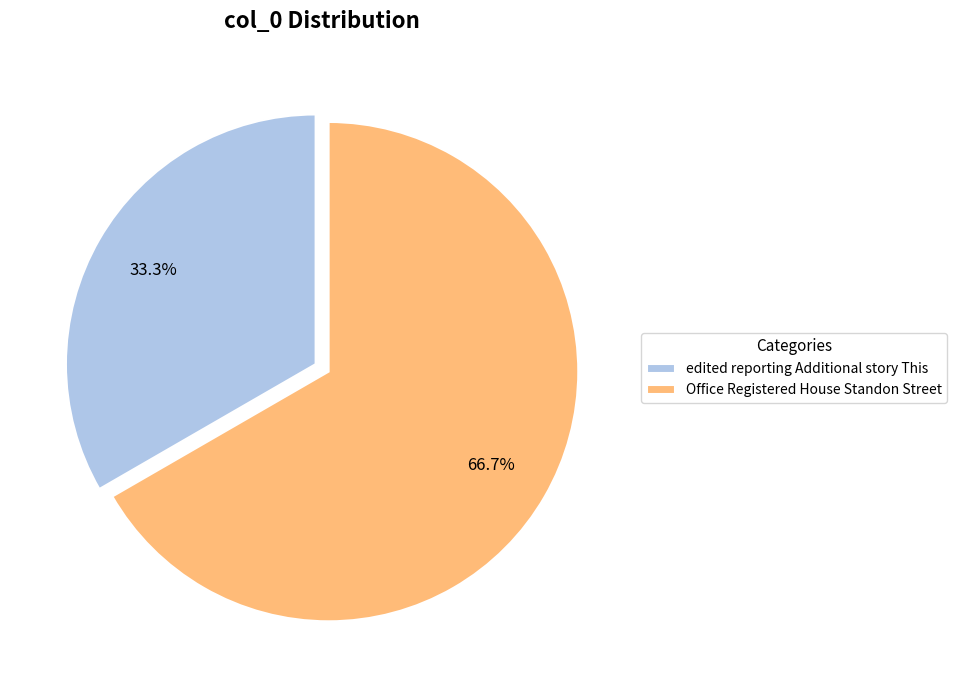

Count the number of slices in the pie.

2